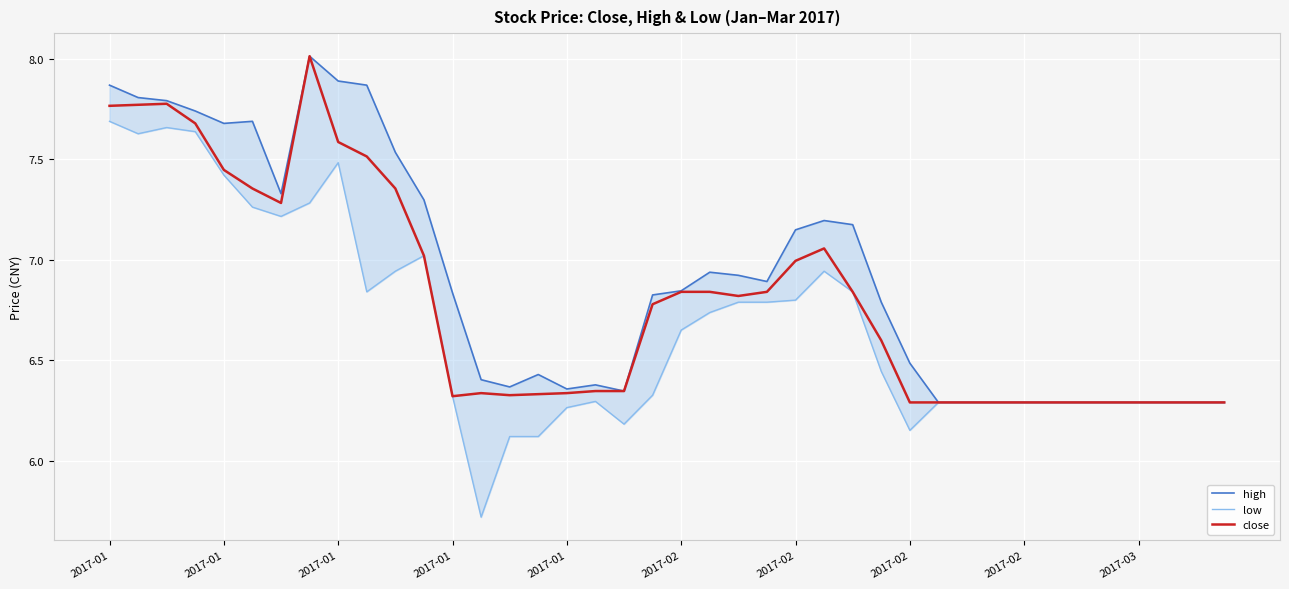

Reading right to left, transcribe all the data shown in this chart.

high: 6.3	6.3	6.3	6.3	6.3	6.3	6.3	6.3	6.3	6.3	6.3	6.5	6.8	7.2	7.2	7.1	6.9	6.9	6.9	6.8	6.8	6.3	6.4	6.4	6.4	6.4	6.4	6.8	7.3	7.5	7.9	7.9	8.0	7.3	7.7	7.7	7.7	7.8	7.8	7.9
low: 6.3	6.3	6.3	6.3	6.3	6.3	6.3	6.3	6.3	6.3	6.3	6.2	6.4	6.8	6.9	6.8	6.8	6.8	6.7	6.6	6.3	6.2	6.3	6.3	6.1	6.1	5.7	6.3	7.0	6.9	6.8	7.5	7.3	7.2	7.3	7.4	7.6	7.7	7.6	7.7
close: 6.3	6.3	6.3	6.3	6.3	6.3	6.3	6.3	6.3	6.3	6.3	6.3	6.6	6.8	7.1	7.0	6.8	6.8	6.8	6.8	6.8	6.3	6.3	6.3	6.3	6.3	6.3	6.3	7.0	7.4	7.5	7.6	8.0	7.3	7.4	7.4	7.7	7.8	7.8	7.8